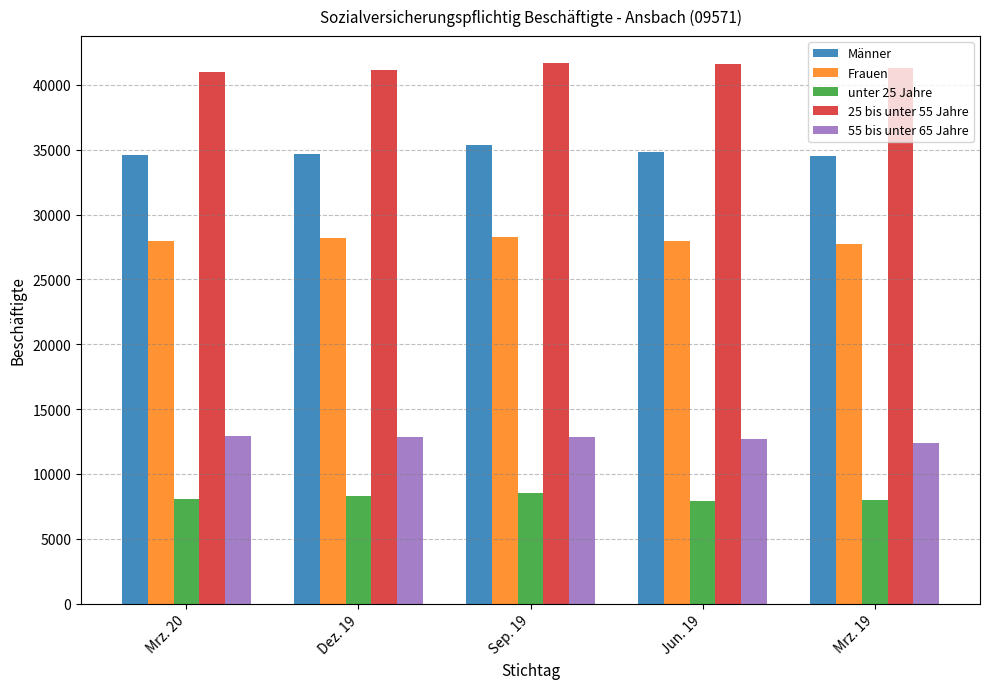

How many categories are shown in the chart?

5